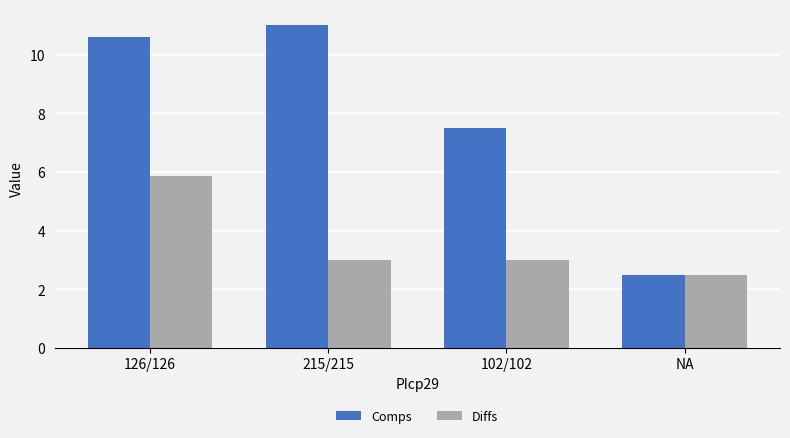

The Diffs series shows 3.0 at 102/102. True or false?

True